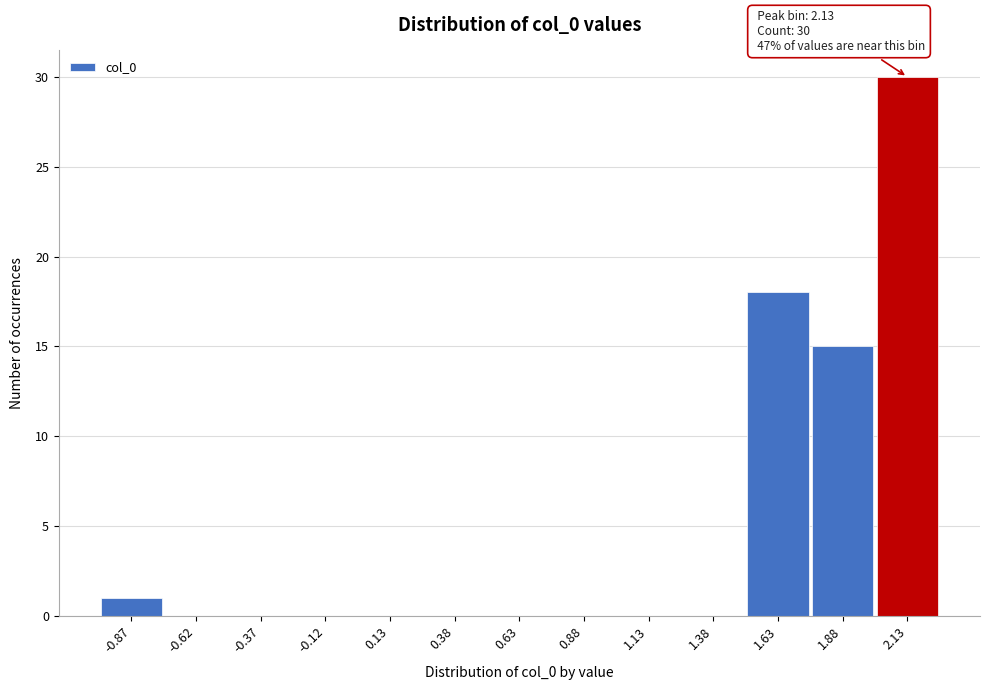

Over which range of the x-axis is the bar tallest?

2.00 to 2.25